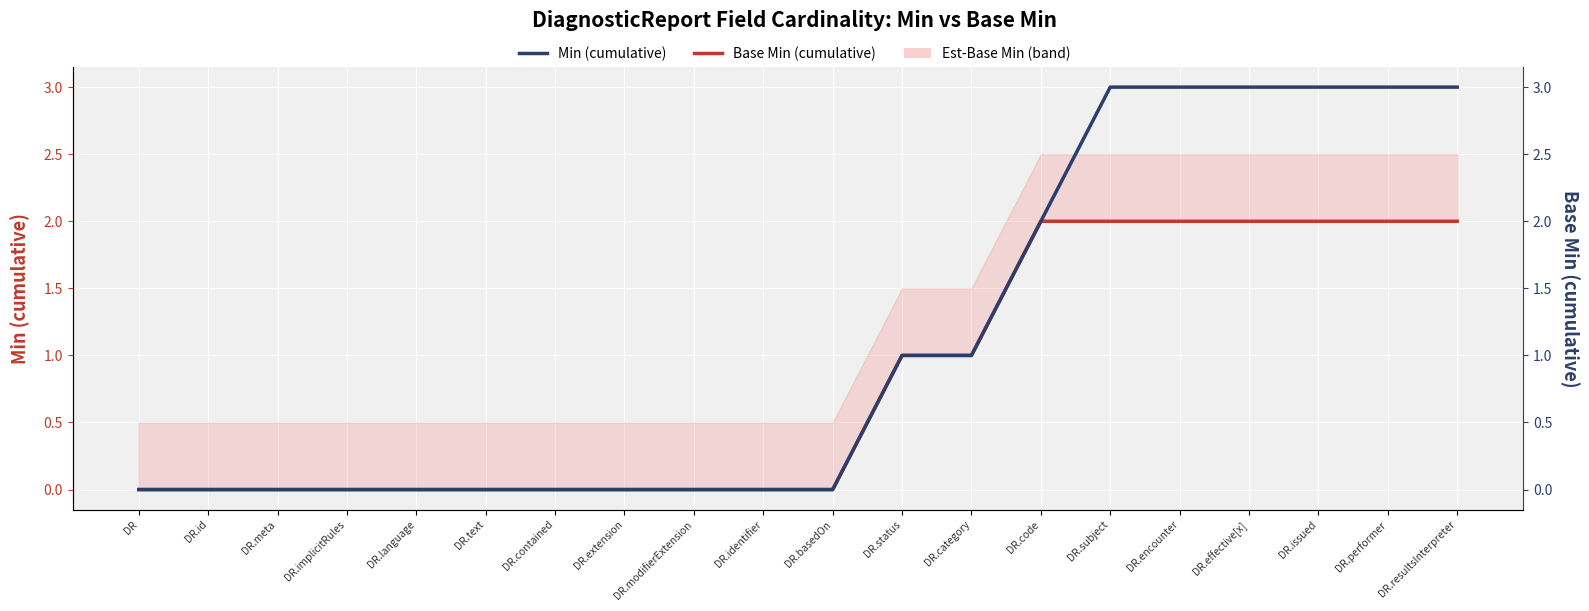

Which has a higher value, DR.performer or DR.resultsInterpreter?

DR.performer